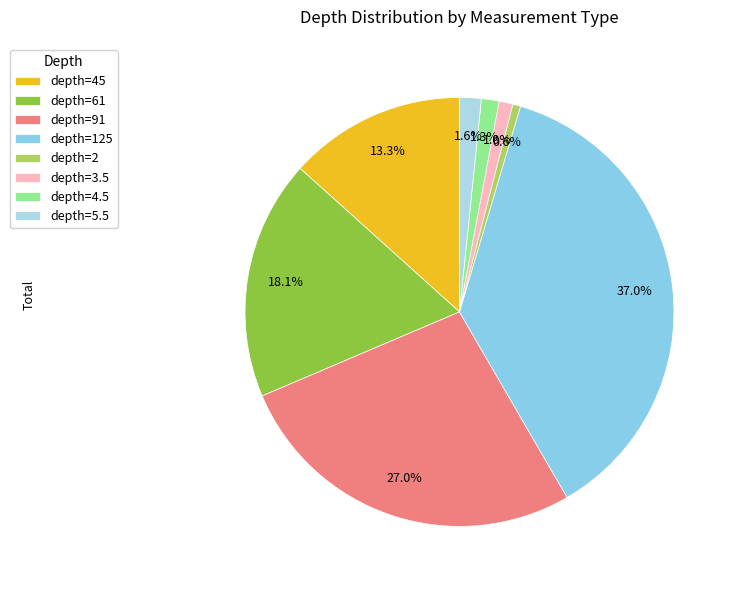

The depth=61 slice represents 18% of the pie. True or false?

True